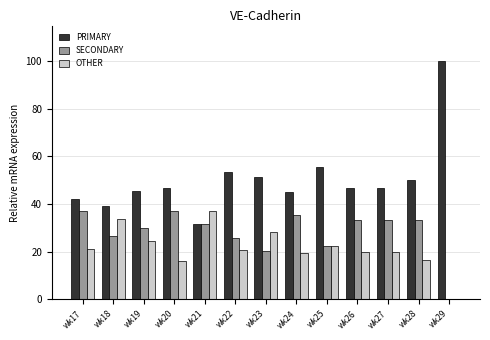

What is the highest value of the PRIMARY series?

100.0